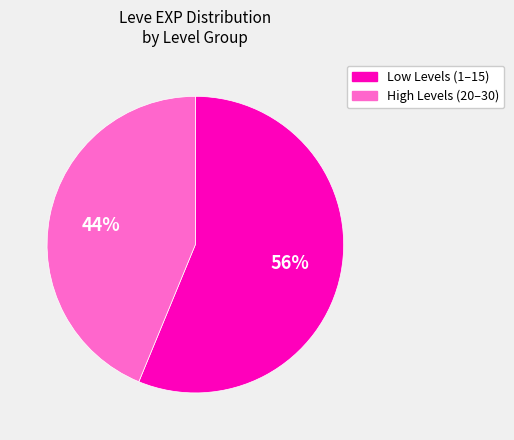

Is there a majority slice in this chart?

Yes